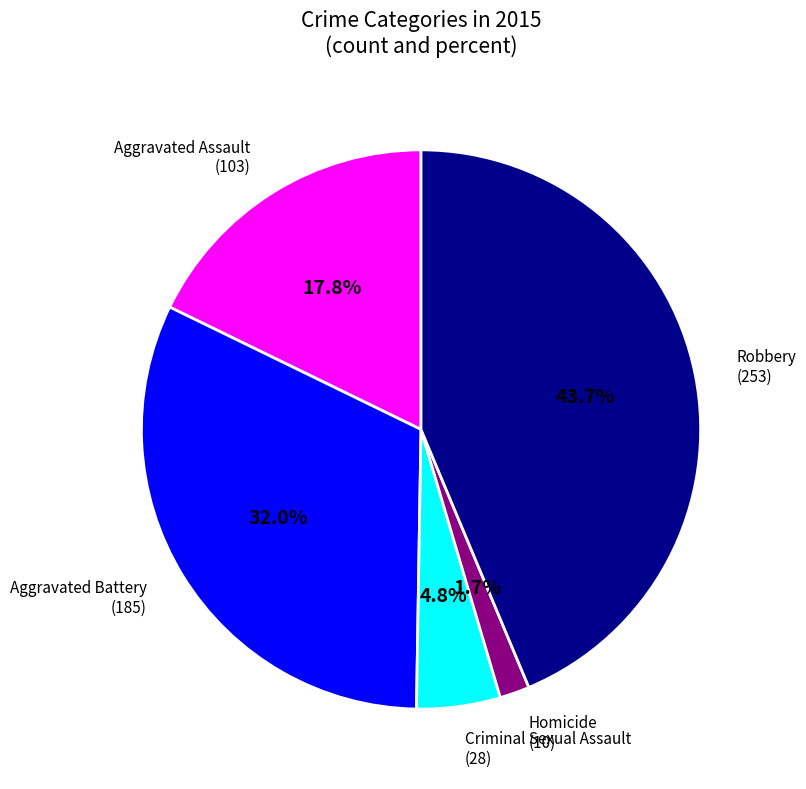

Which category has the smallest portion of the pie?

Homicide